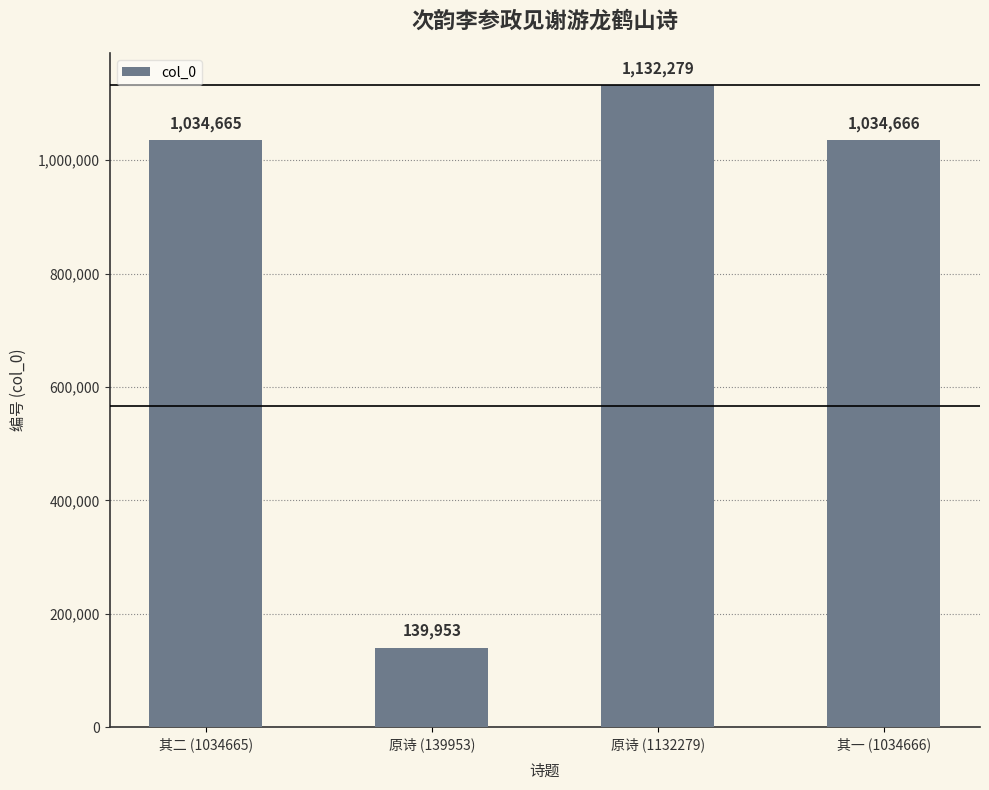

Which label corresponds to the smallest value in the chart?

原诗 (139953)